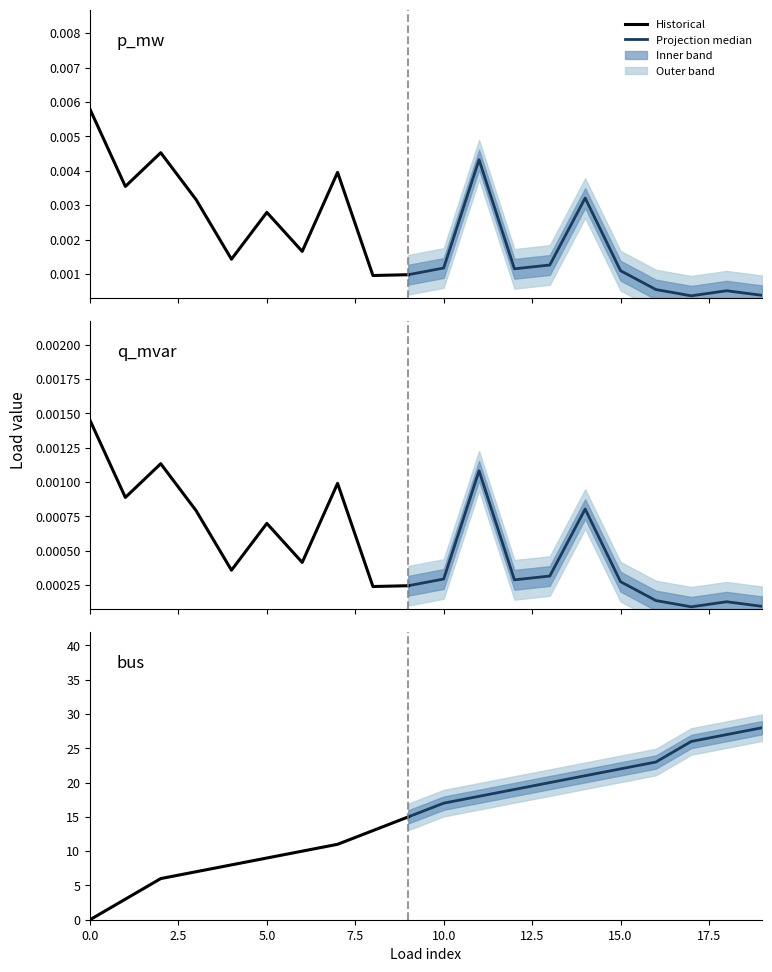

Reading left to right, what are all the values shown in this chart?

p_mw: 0=0.0	1=0.0	2=0.0	3=0.0	4=0.0	5=0.0	6=0.0	7=0.0	8=0.0	9=0.0	10=0.0	11=0.0	12=0.0	13=0.0	14=0.0	15=0.0	16=0.0	17=0.0	18=0.0	19=0.0
q_mvar: 0=0.0	1=0.0	2=0.0	3=0.0	4=0.0	5=0.0	6=0.0	7=0.0	8=0.0	9=0.0	10=0.0	11=0.0	12=0.0	13=0.0	14=0.0	15=0.0	16=0.0	17=0.0	18=0.0	19=0.0
bus: 0=0.0	1=3.0	2=6.0	3=7.0	4=8.0	5=9.0	6=10.0	7=11.0	8=13.0	9=15.0	10=17.0	11=18.0	12=19.0	13=20.0	14=21.0	15=22.0	16=23.0	17=26.0	18=27.0	19=28.0